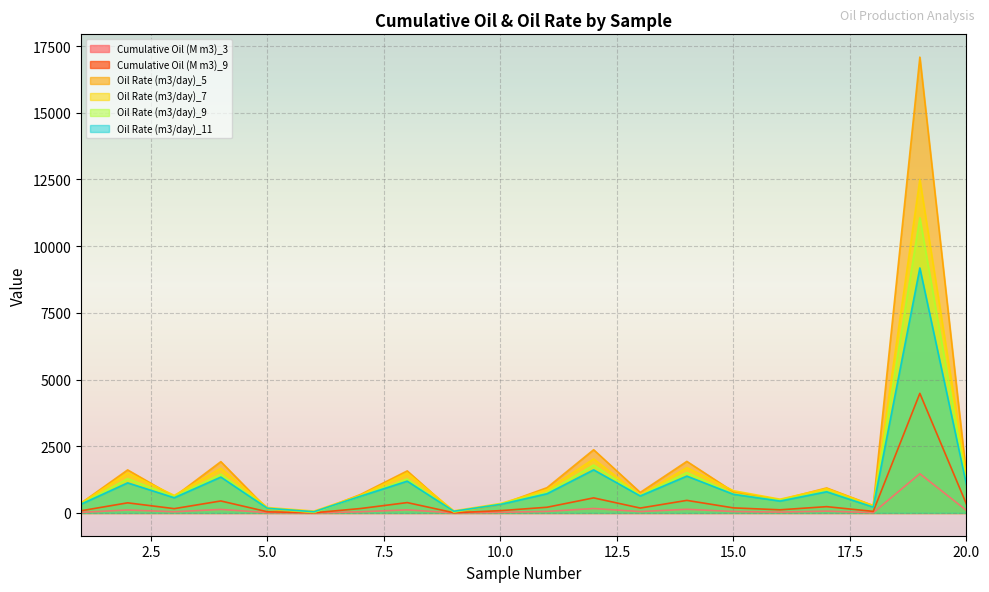

What is the difference between the Oil Rate (m3/day)_5 values at 8 and 11?

628.5